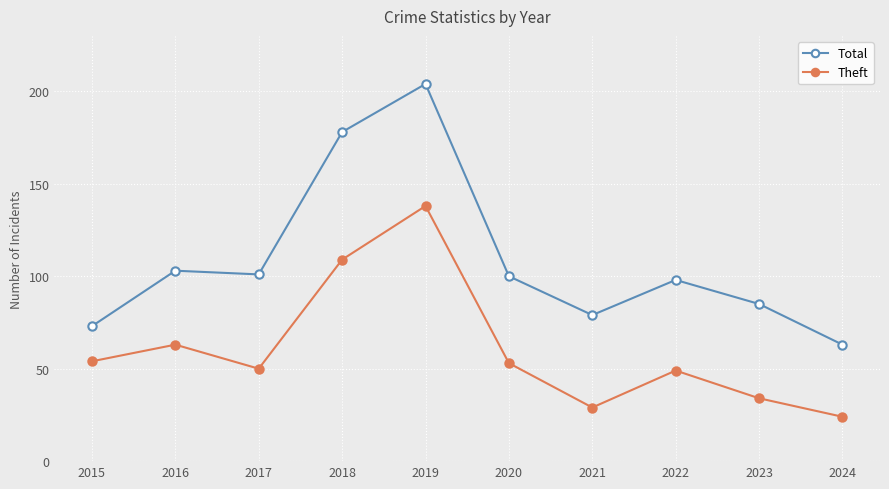

List the series in order of their overall mean, highest first.

Total, Theft